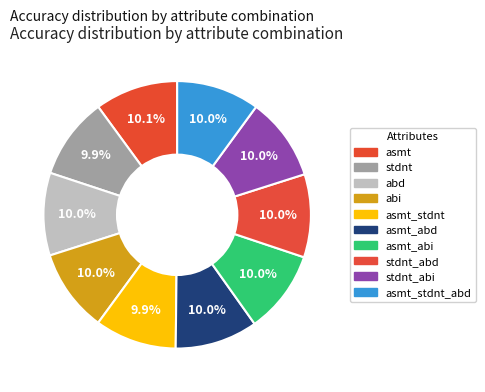

Count the number of slices in the pie.

10